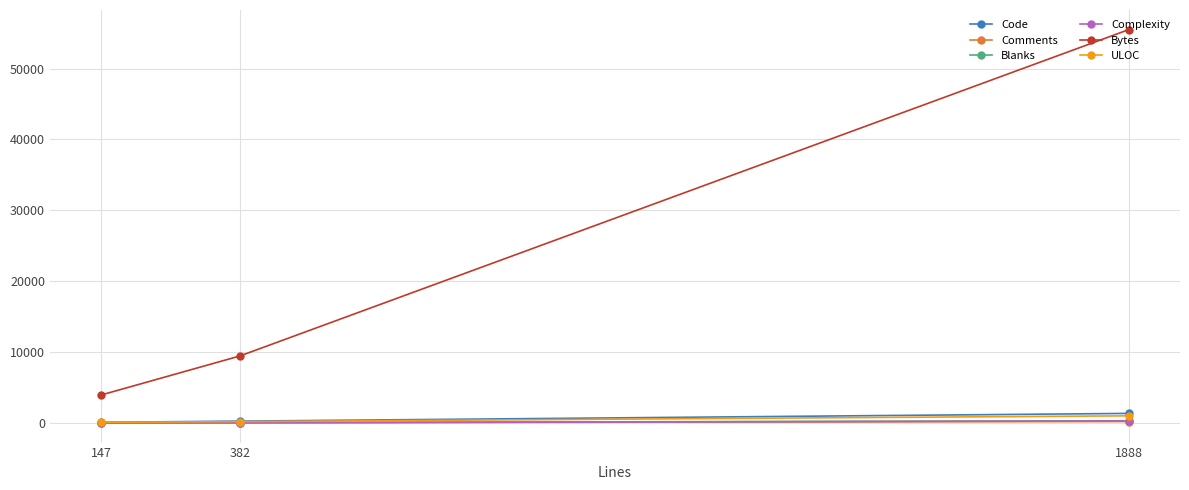

Rank the categories by Comments value from highest to lowest.

1888, 382, 147